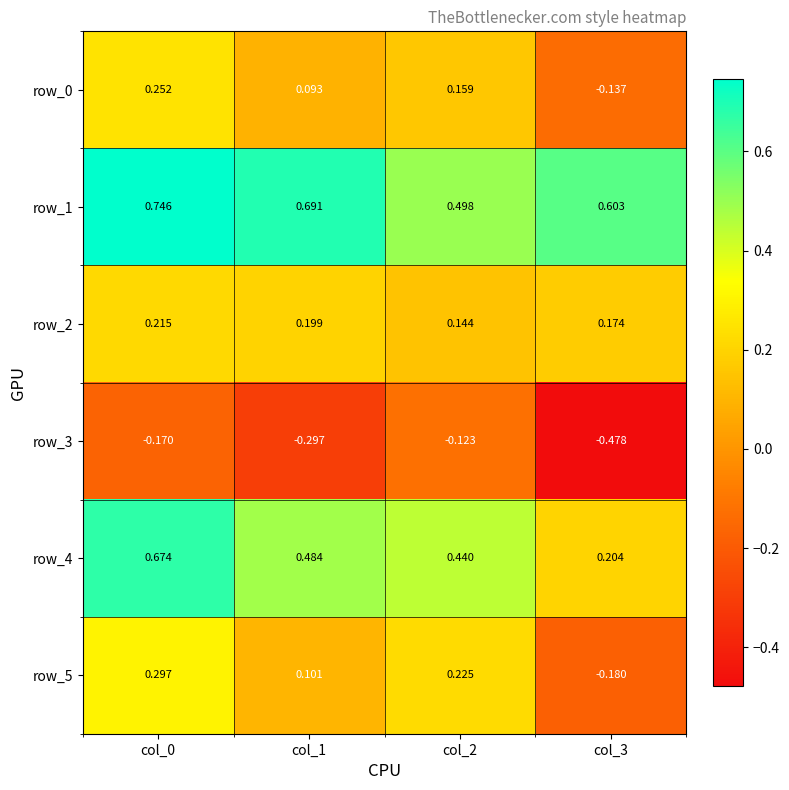

Count the number of data series in this chart.

6